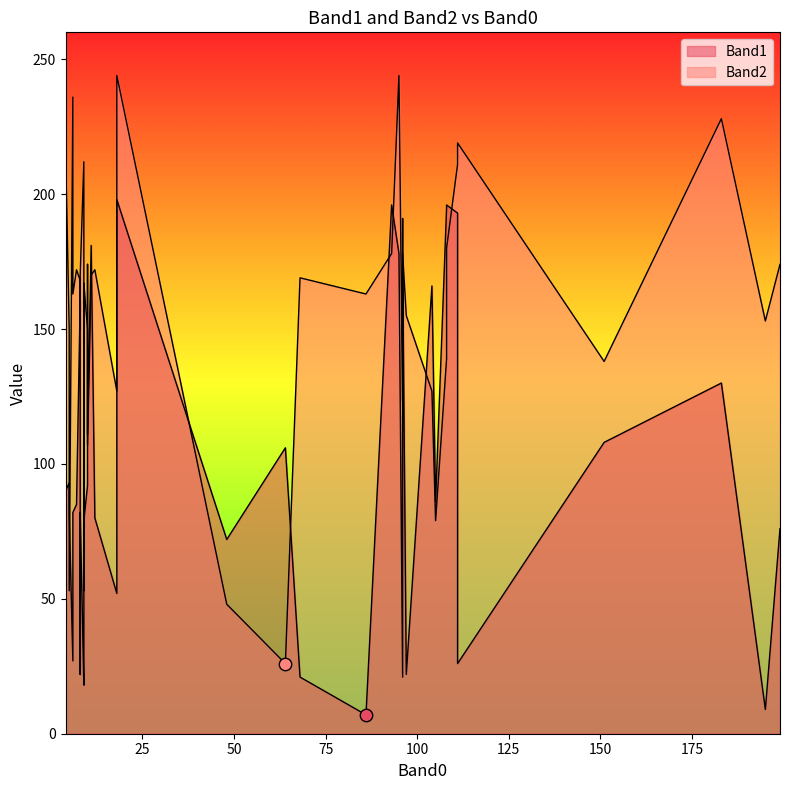

What is the total value across all series at 104?

293